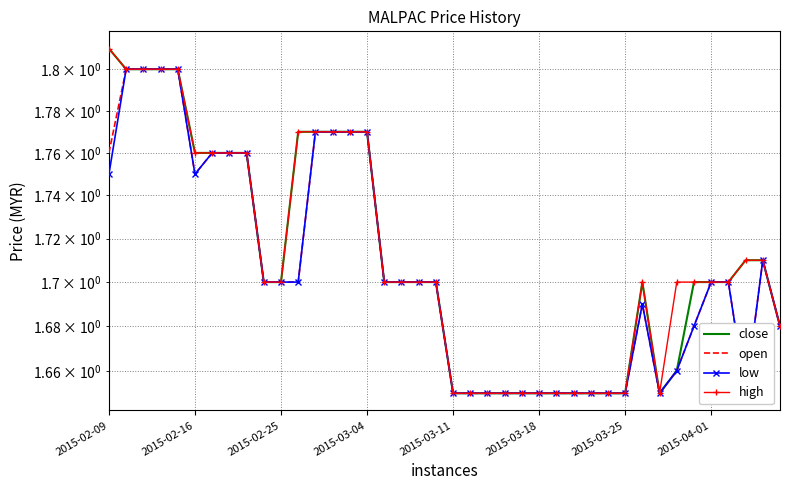

Reading right to left, transcribe all the data shown in this chart.

close: 1.7	1.7	1.7	1.7	1.7	1.7	1.7	1.6	1.7	1.6	1.6	1.6	1.6	1.6	1.6	1.6	1.6	1.6	1.6	1.6	1.7	1.7	1.7	1.7	1.8	1.8	1.8	1.8	1.8	1.7	1.7	1.8	1.8	1.8	1.8	1.8	1.8	1.8	1.8	1.8
open: 1.7	1.7	1.6	1.7	1.7	1.7	1.7	1.6	1.7	1.6	1.6	1.6	1.6	1.6	1.6	1.6	1.6	1.6	1.6	1.6	1.7	1.7	1.7	1.7	1.8	1.8	1.8	1.8	1.7	1.7	1.7	1.8	1.8	1.8	1.8	1.8	1.8	1.8	1.8	1.8
low: 1.7	1.7	1.6	1.7	1.7	1.7	1.7	1.6	1.7	1.6	1.6	1.6	1.6	1.6	1.6	1.6	1.6	1.6	1.6	1.6	1.7	1.7	1.7	1.7	1.8	1.8	1.8	1.8	1.7	1.7	1.7	1.8	1.8	1.8	1.8	1.8	1.8	1.8	1.8	1.8
high: 1.7	1.7	1.7	1.7	1.7	1.7	1.7	1.6	1.7	1.6	1.6	1.6	1.6	1.6	1.6	1.6	1.6	1.6	1.6	1.6	1.7	1.7	1.7	1.7	1.8	1.8	1.8	1.8	1.8	1.7	1.7	1.8	1.8	1.8	1.8	1.8	1.8	1.8	1.8	1.8